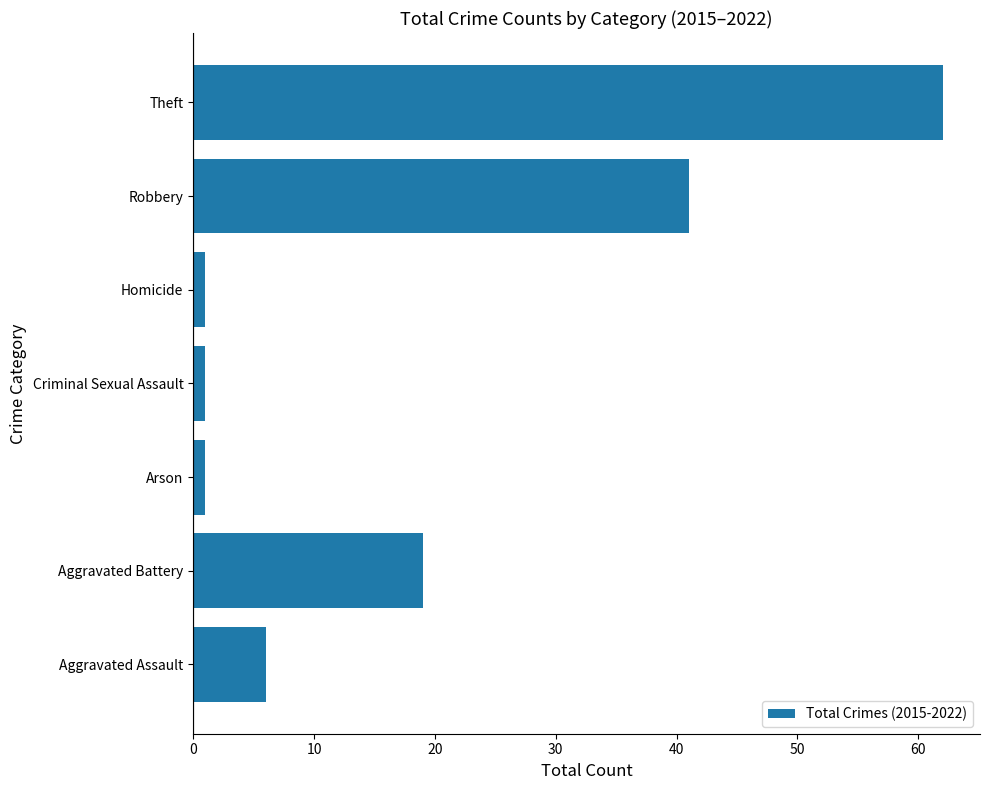

Reading top to bottom, what are all the values shown in this chart?

62	41	1	1	1	19	6